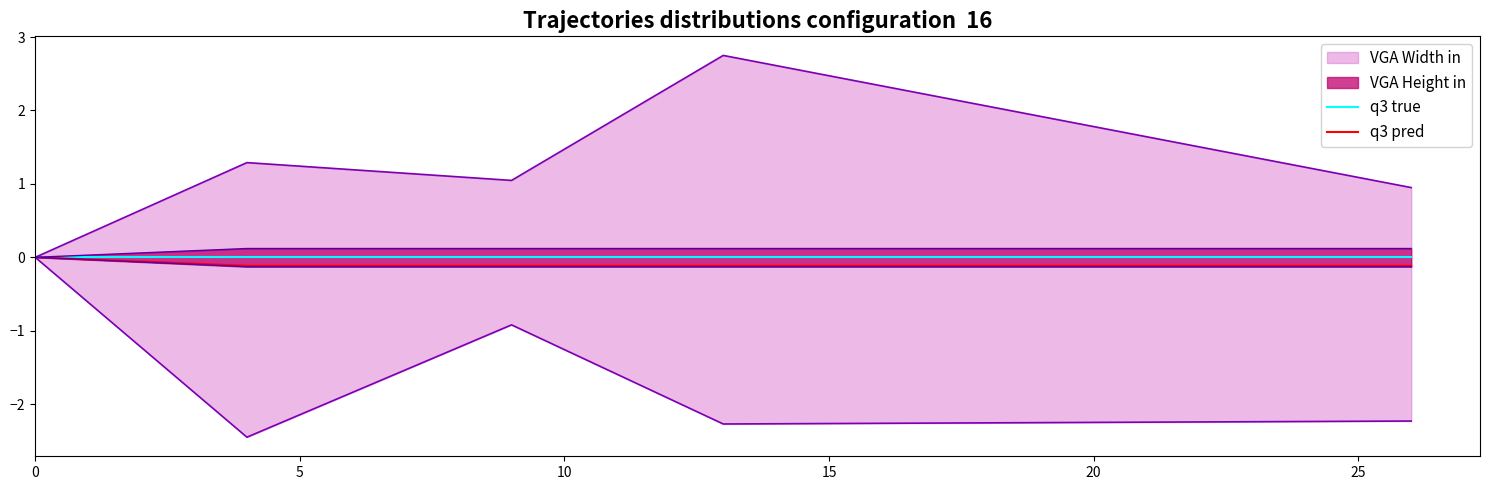

True or false: q3 pred and q3 true intersect in this chart.

False